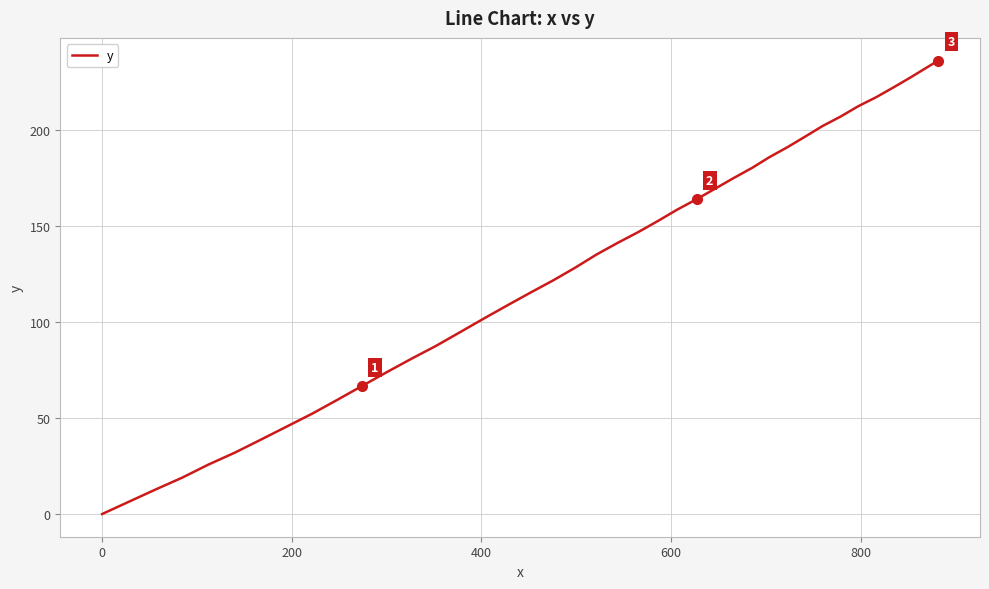

What is the maximum value shown in the chart?

236.1